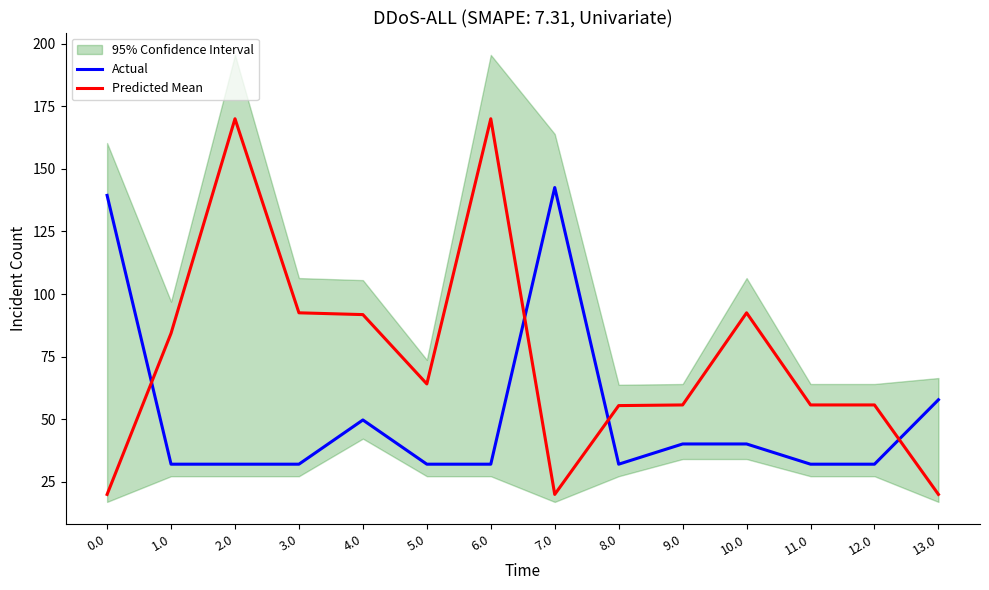

What is the total value across all series at 11.0?

87.8